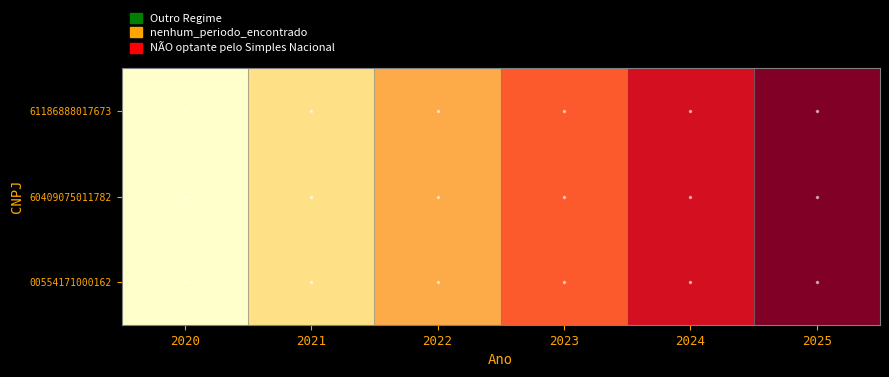

Rank the series at 2025 from highest to lowest value.

61186888017673, 60409075011782, 00554171000162